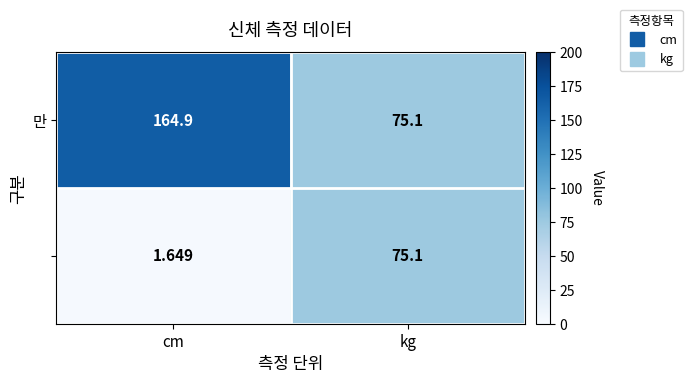

At which category does the chart reach its minimum across all series?

cm